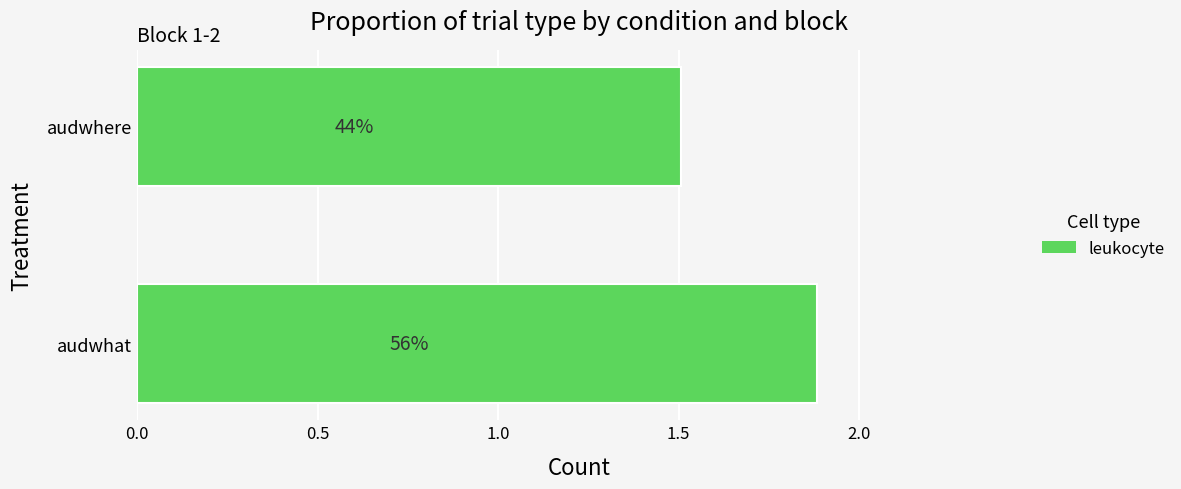

How many bars are there in total?

2